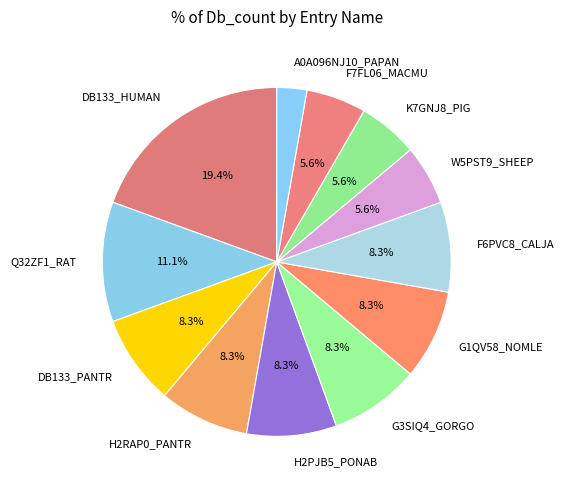

To the nearest percent, what is the average slice percentage?

8%